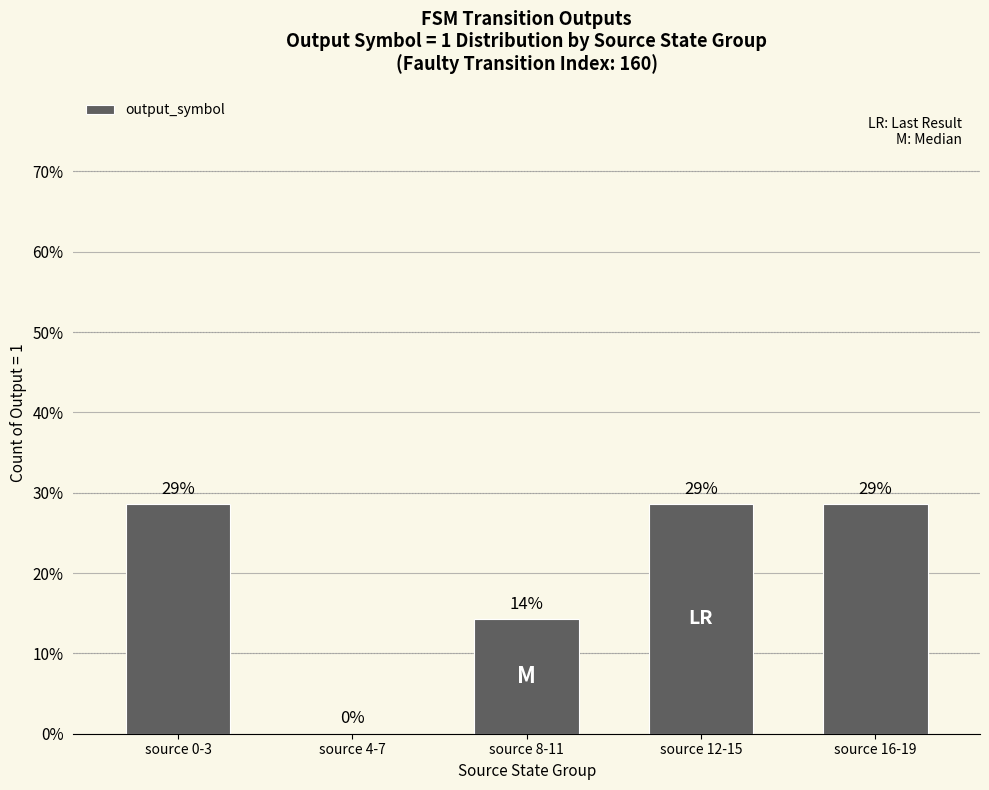

At which category does the chart reach its peak across all series?

source 0-3